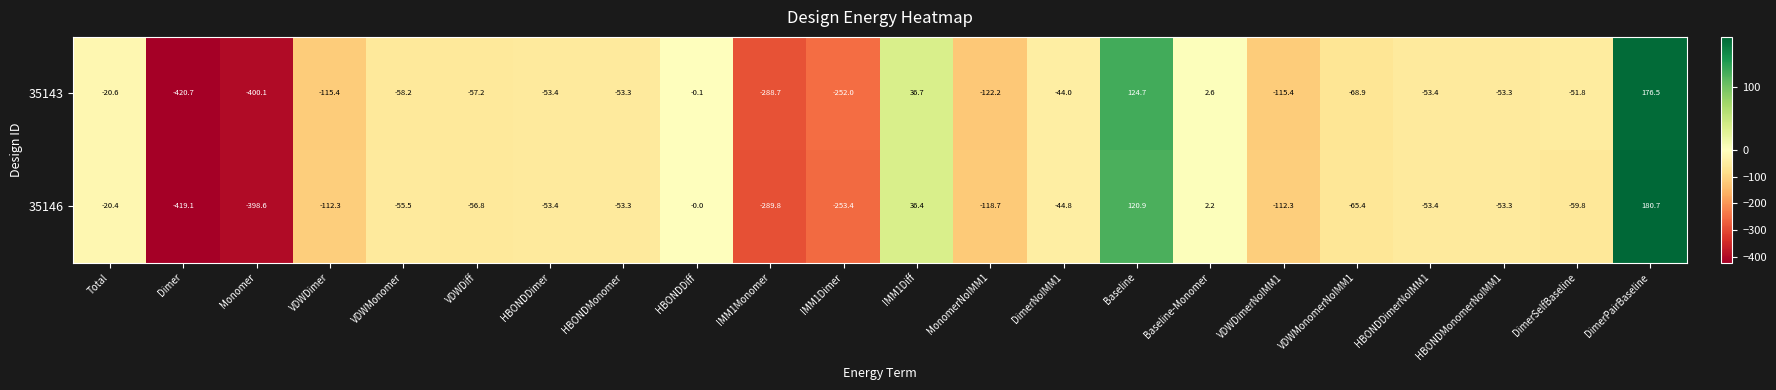

What is the maximum value shown in the chart?

180.7